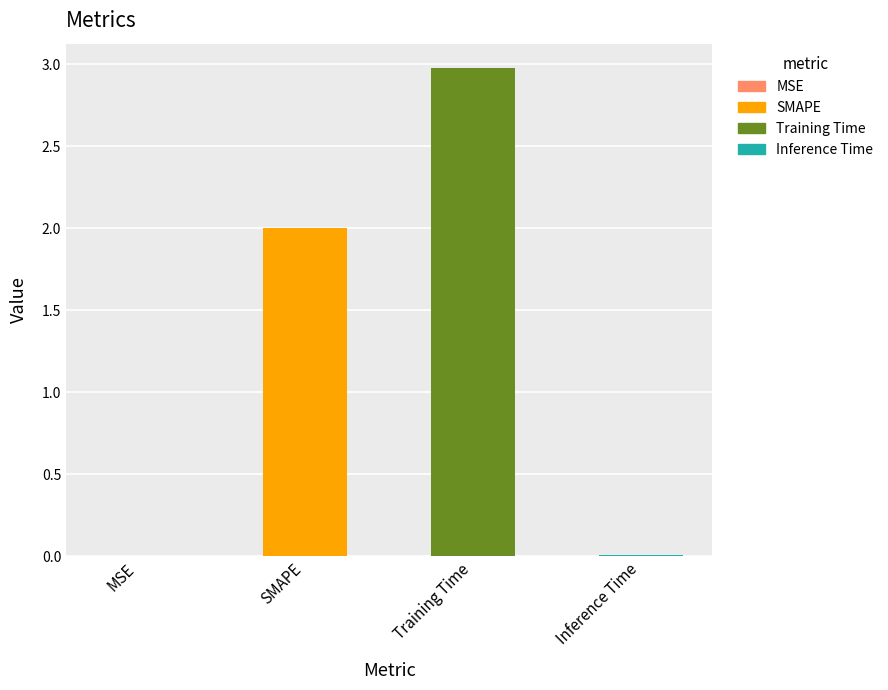

What is the approximate value at SMAPE?

2.0